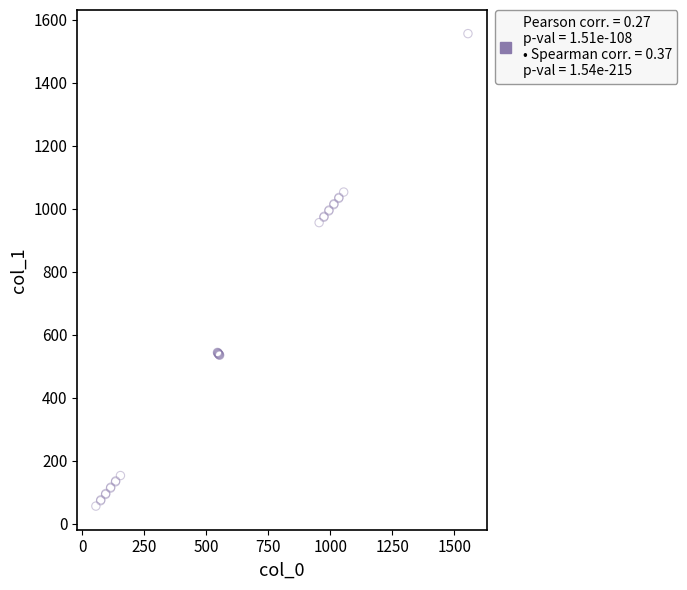

What Y value in the scatter plot is closest to 806?

956.0